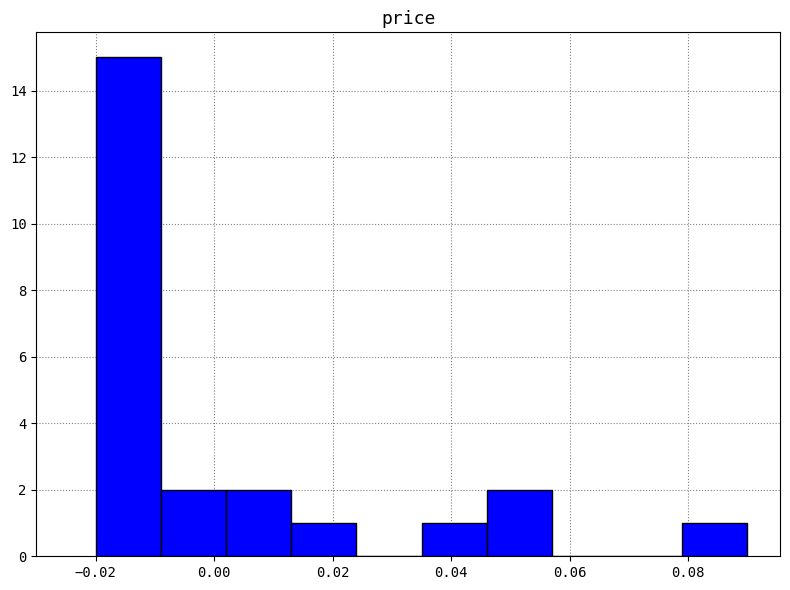

Reading left to right, transcribe this chart: for each bar, give the range it covers on the x-axis and its height. Neither the bar edges nor the heights are printed on the chart, so give them approximately, as read against the axes.

-0.020 to -0.009: 15
-0.009 to 0.002: 2
0.002 to 0.013: 2
0.013 to 0.024: 1
0.024 to 0.035: 0
0.035 to 0.046: 1
0.046 to 0.057: 2
0.057 to 0.068: 0
0.068 to 0.079: 0
0.079 to 0.090: 1